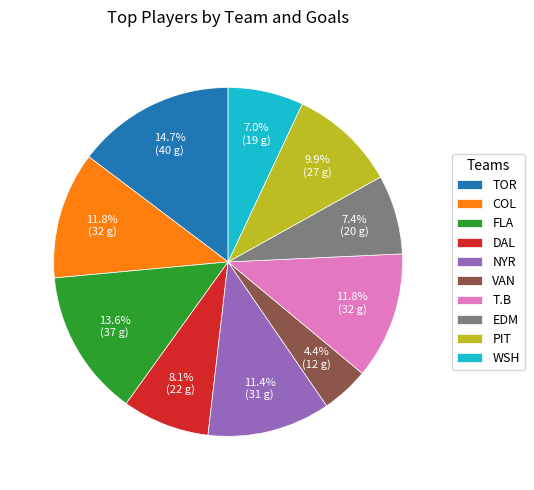

Is there a majority slice in this chart?

No